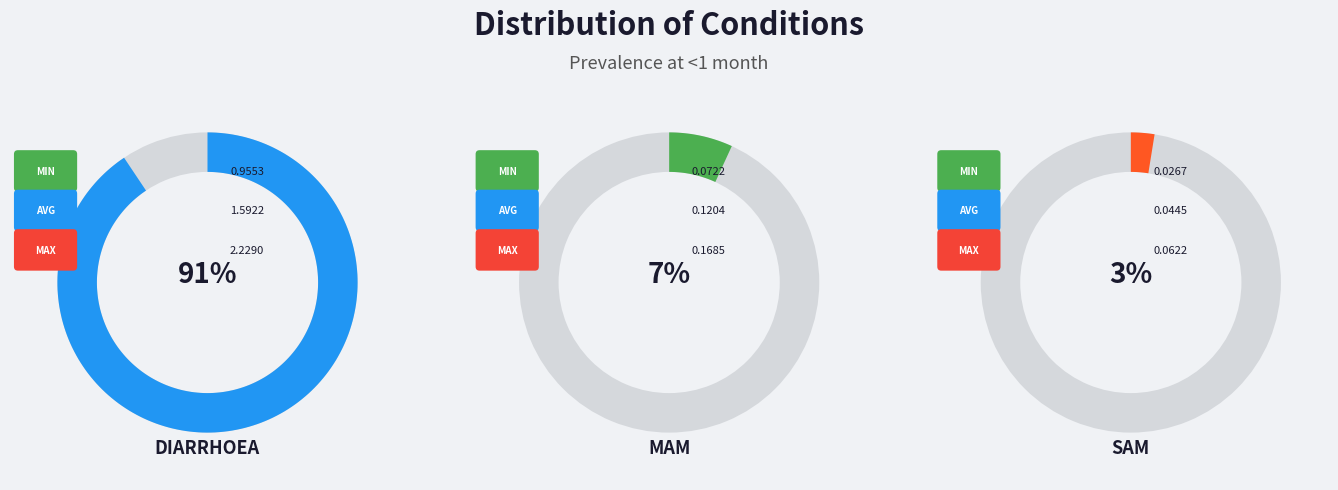

Rank the categories by value from highest to lowest.

Diarrhoea, MAM, SAM